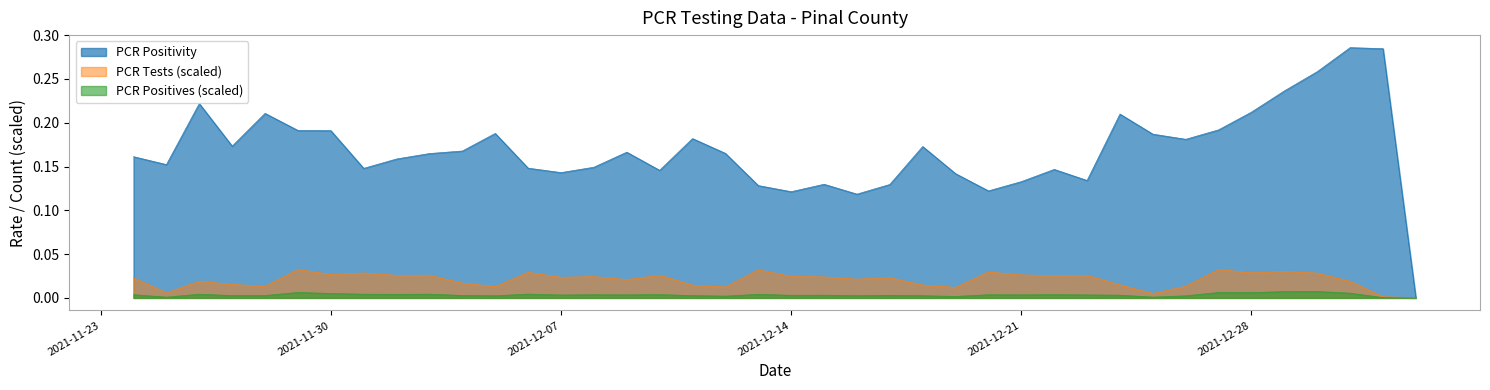

After their last crossing, which series has the higher values: PCR Positivity or PCR Tests (scaled)?

PCR Tests (scaled)